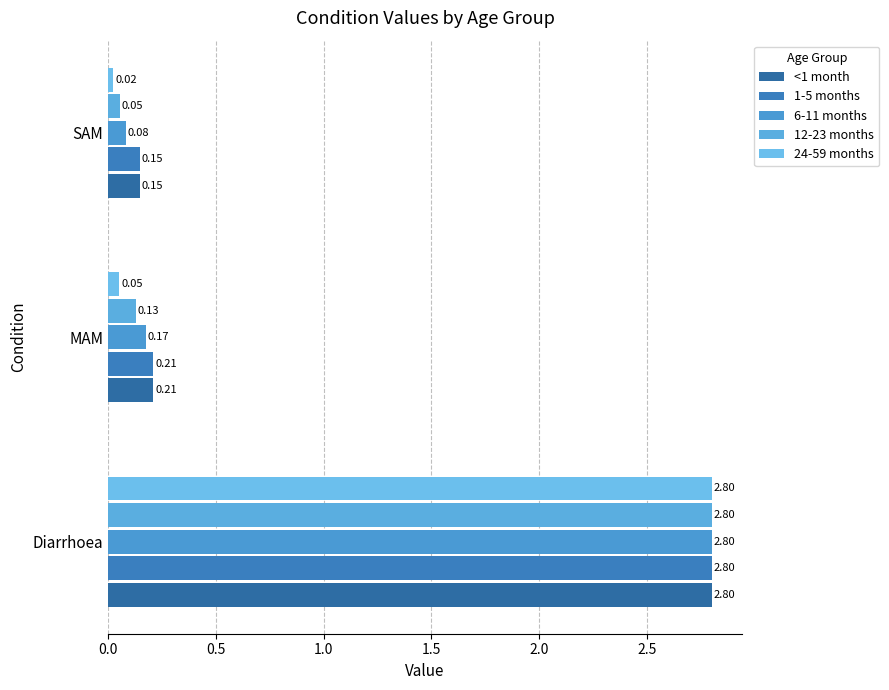

What is the sum of all 24-59 months values?

2.9